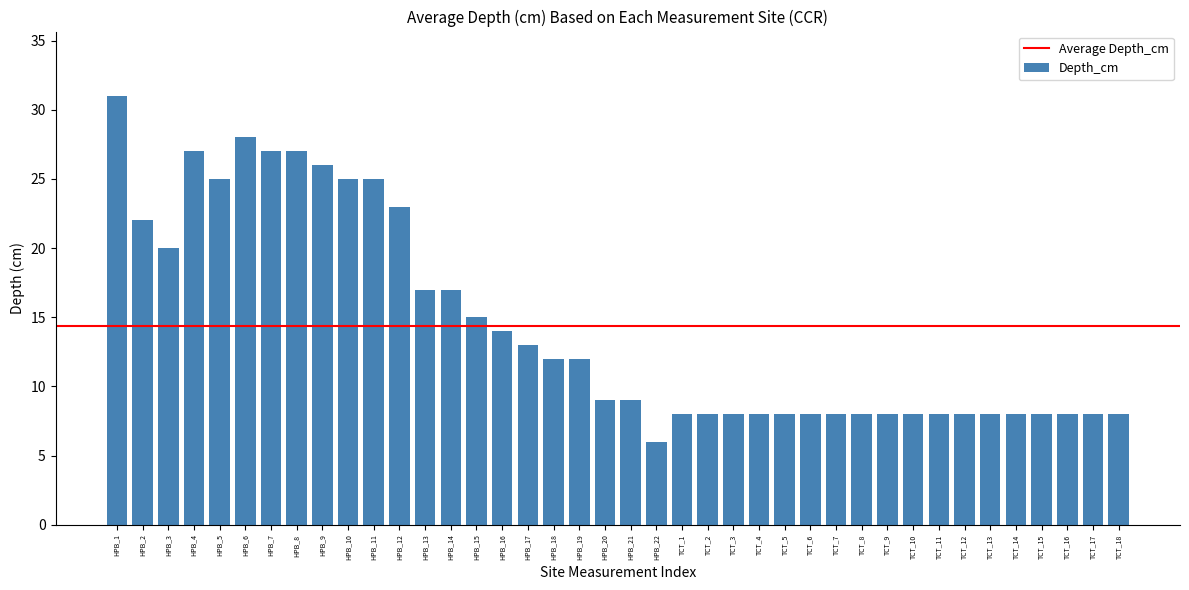

True or false: the data shows 2 at TCT_17.

False